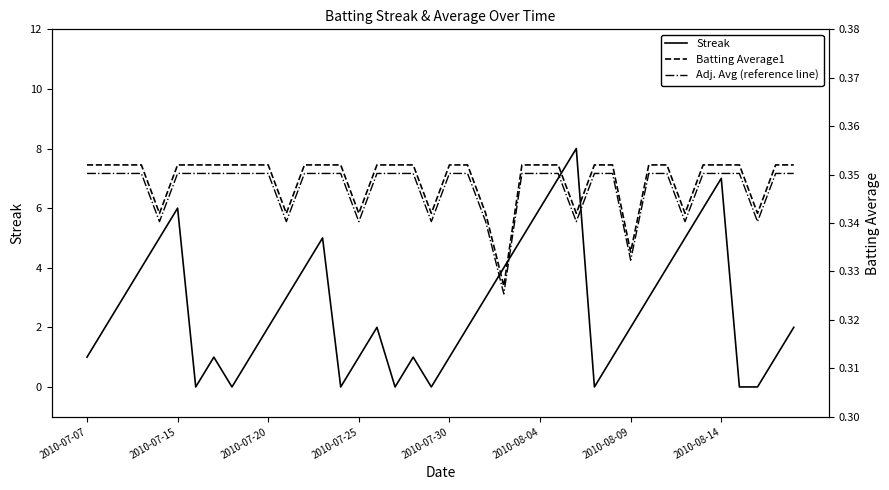

At how many categories does at least one series exceed 4?

10